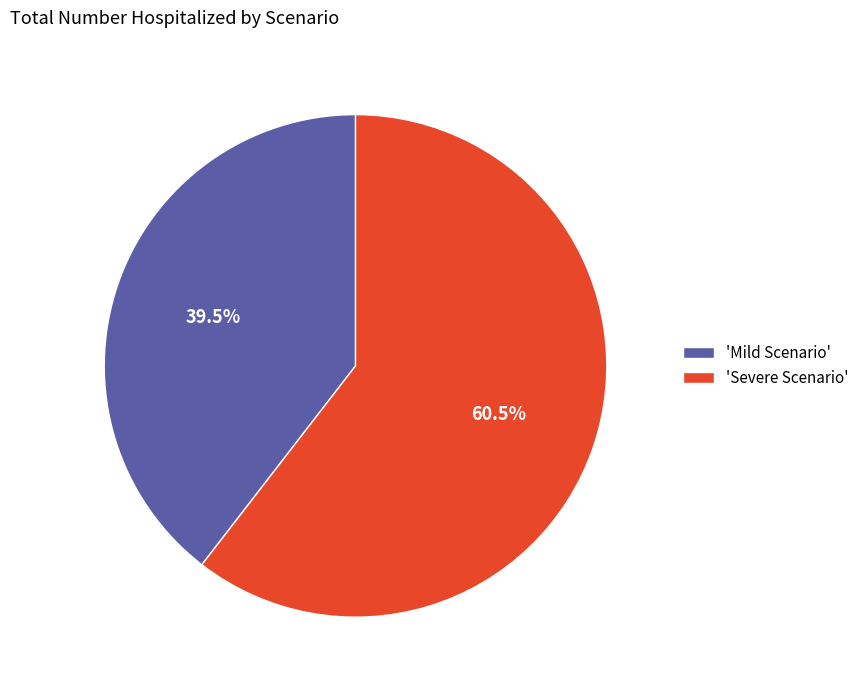

Count the number of slices in the pie.

2